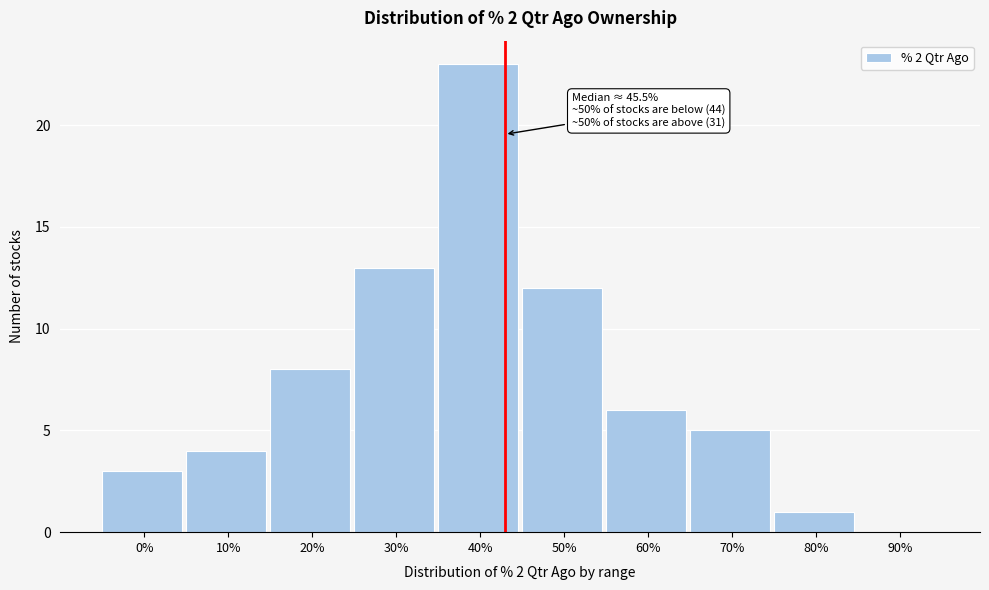

Reading left to right, list all the values displayed in this chart.

0%=3	10%=4	20%=8	30%=13	40%=23	50%=12	60%=6	70%=5	80%=1	90%=0